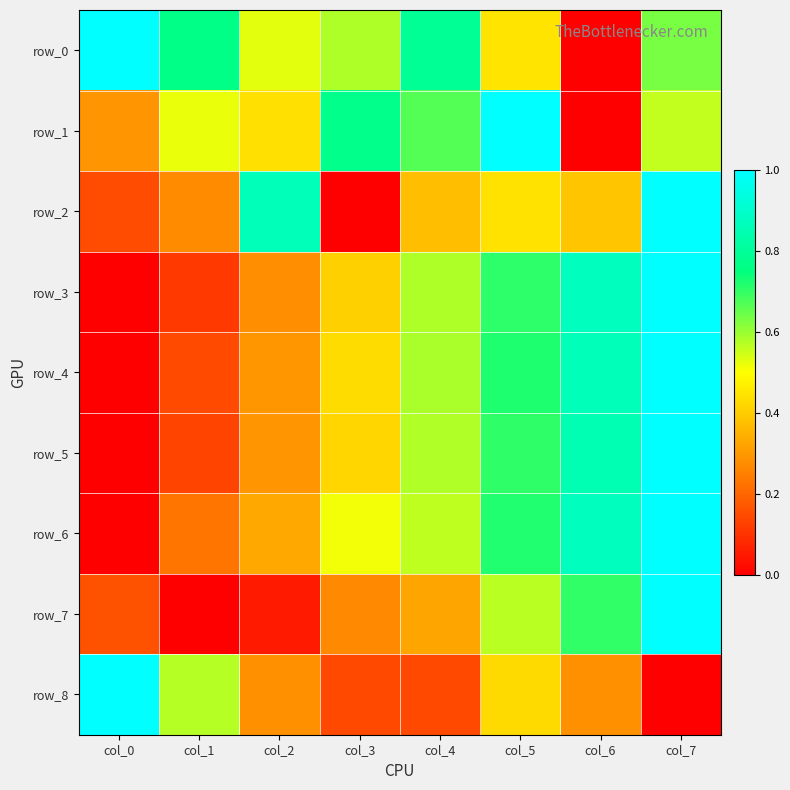

What is the difference between the highest and lowest values at col_5?

0.6